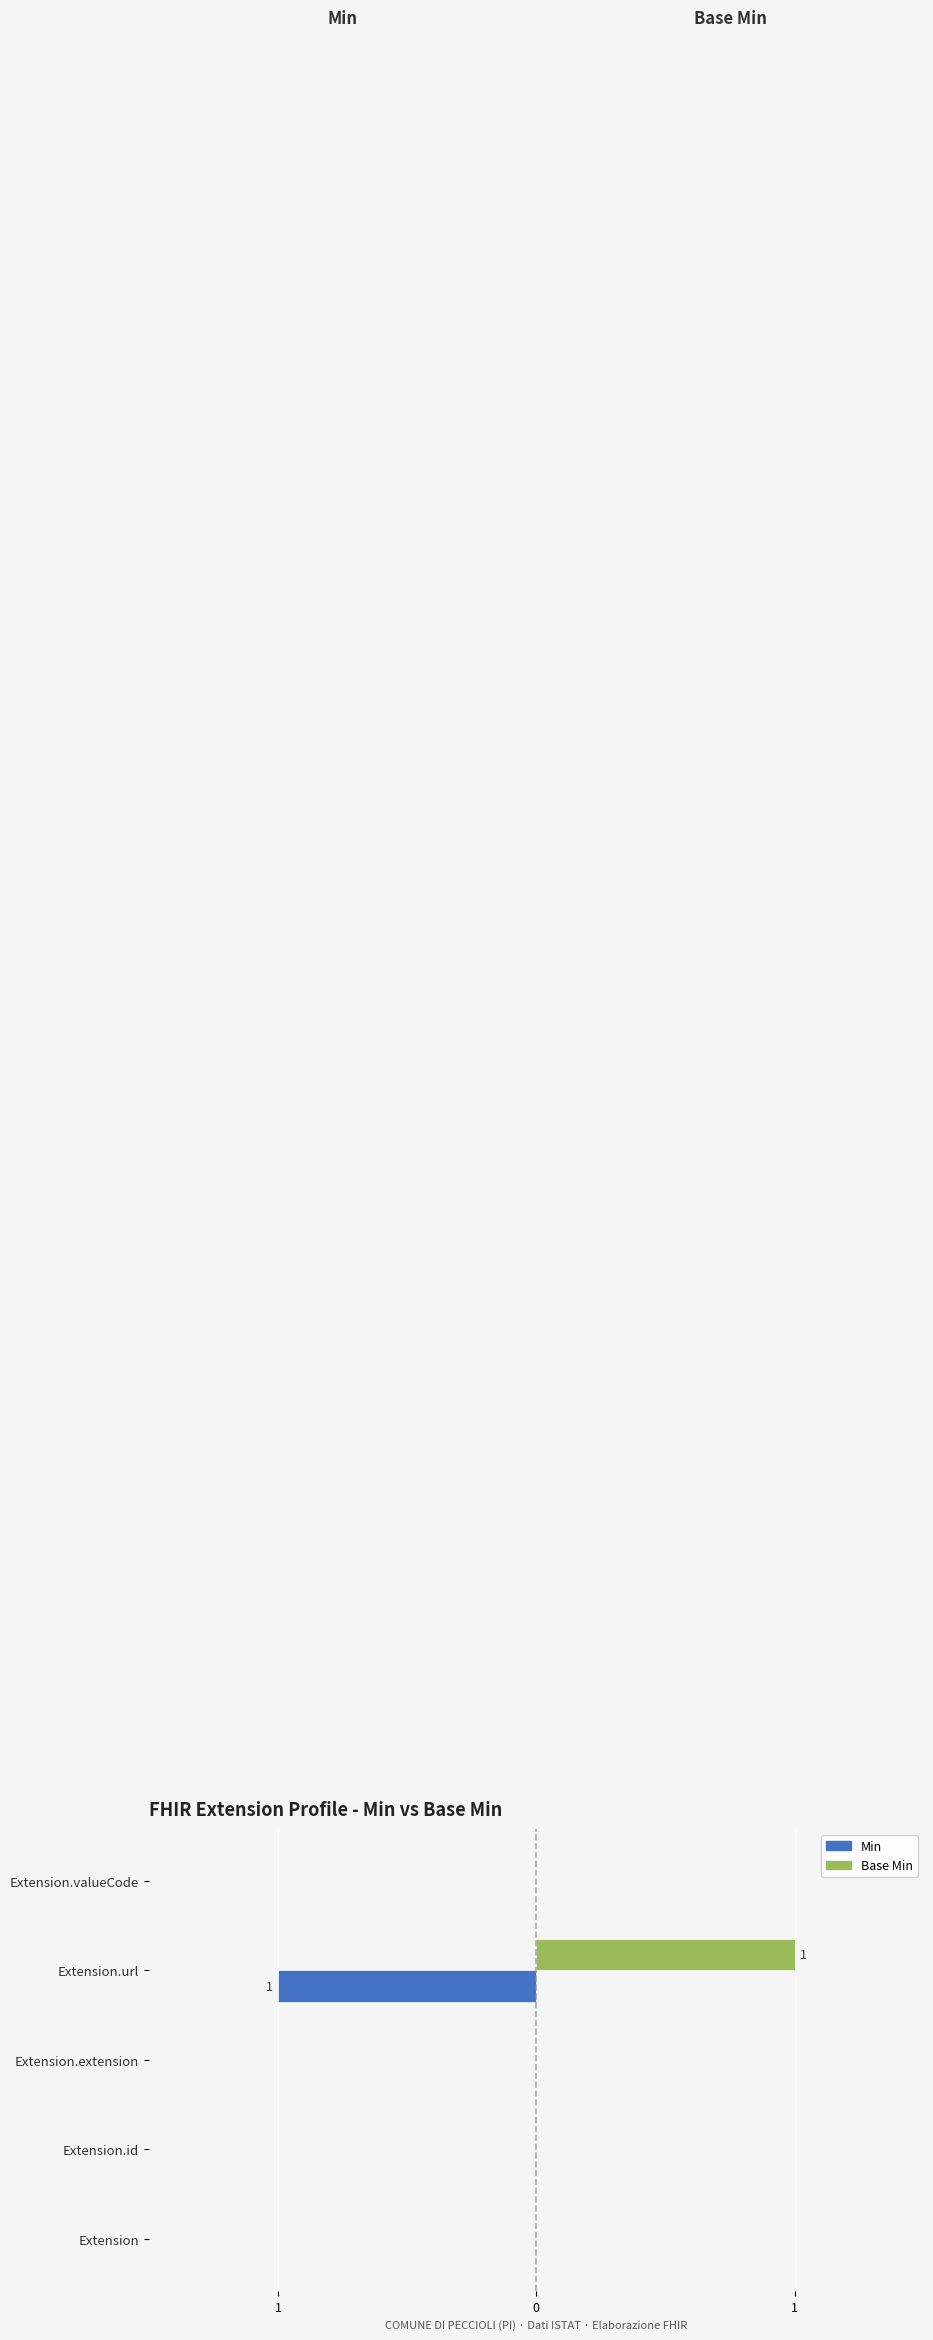

What are all the series names shown in the legend?

Min, Base Min